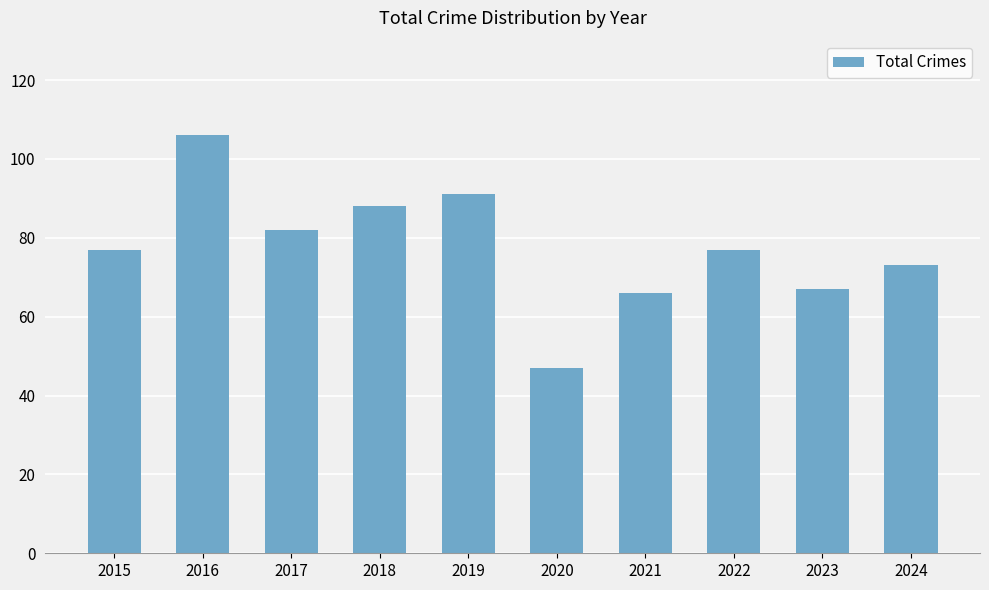

What is the change in value from 2017 to 2021?

-16